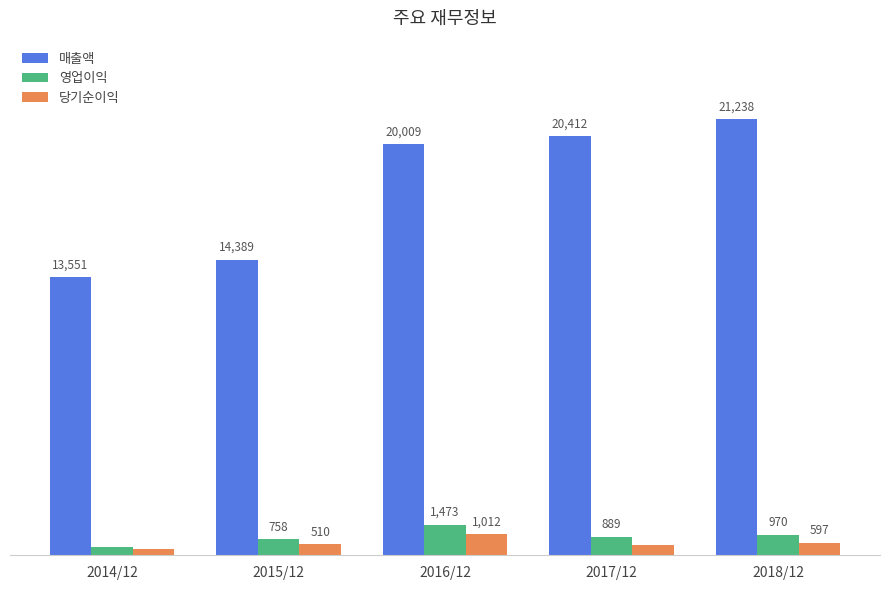

At 2018/12, list the series in order from largest to smallest.

매출액, 영업이익, 당기순이익